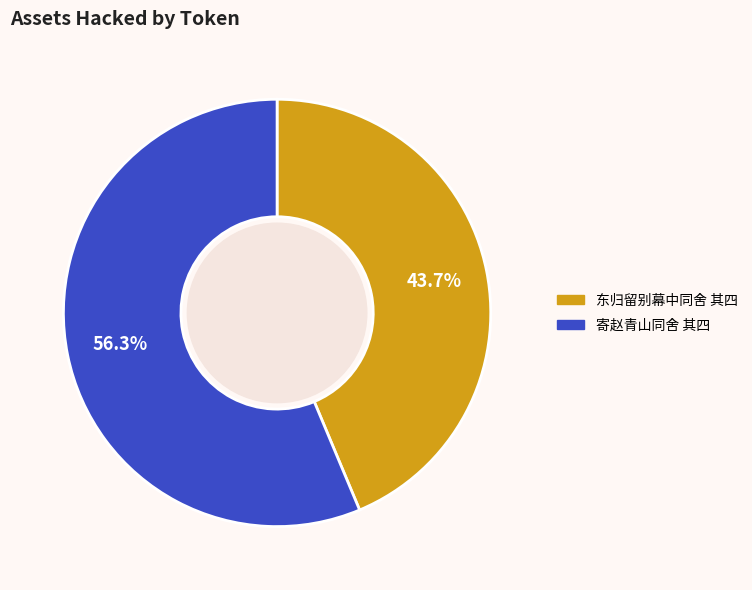

Approximately how many times larger is the value at 寄赵青山同舍 其四 compared to 东归留别幕中同舍 其四?

1.3